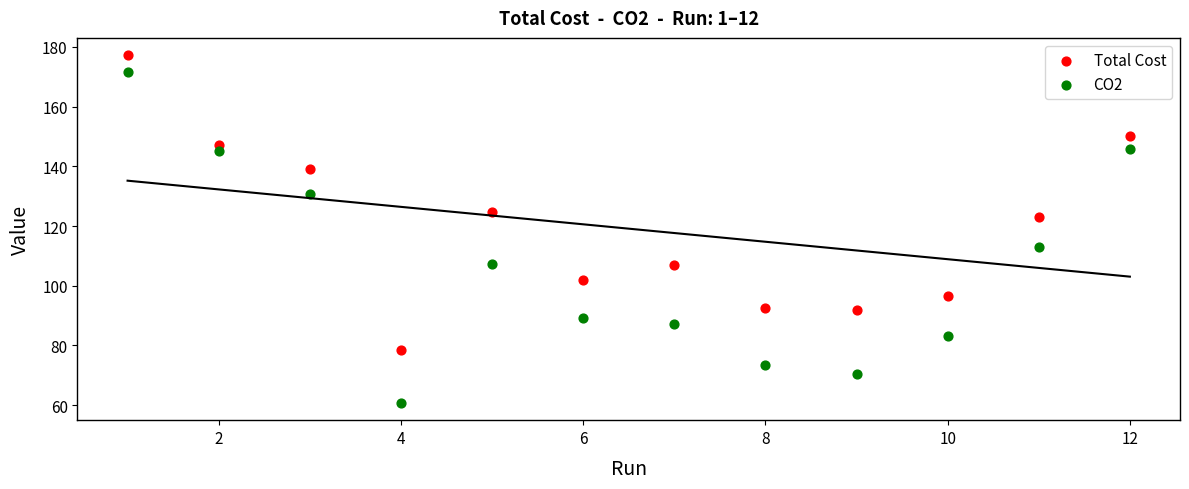

What are all the series names shown in the legend?

Total Cost, CO2